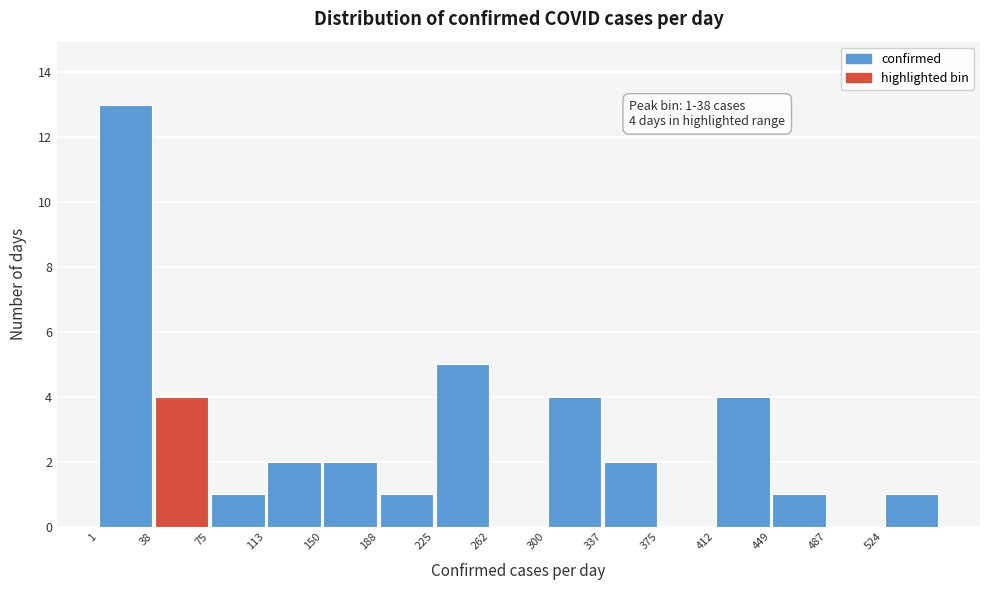

Over which range of the x-axis is the bar tallest?

0 to 40